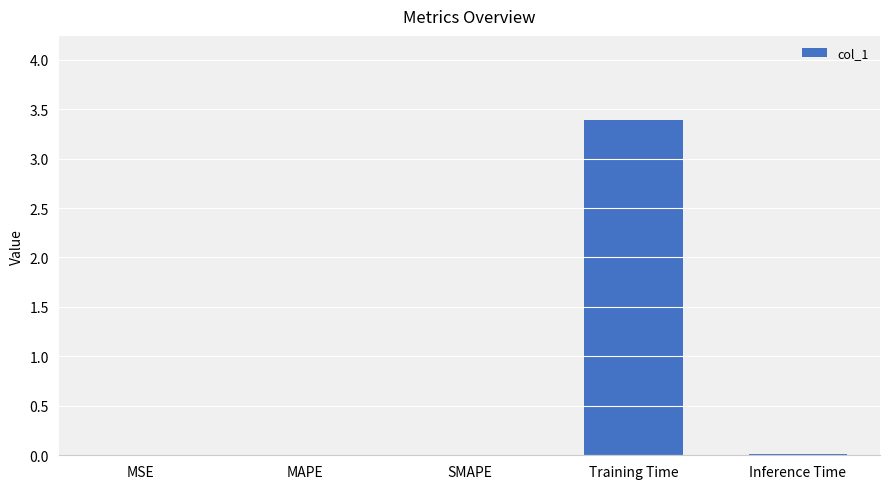

What is the maximum value shown in the chart?

3.4